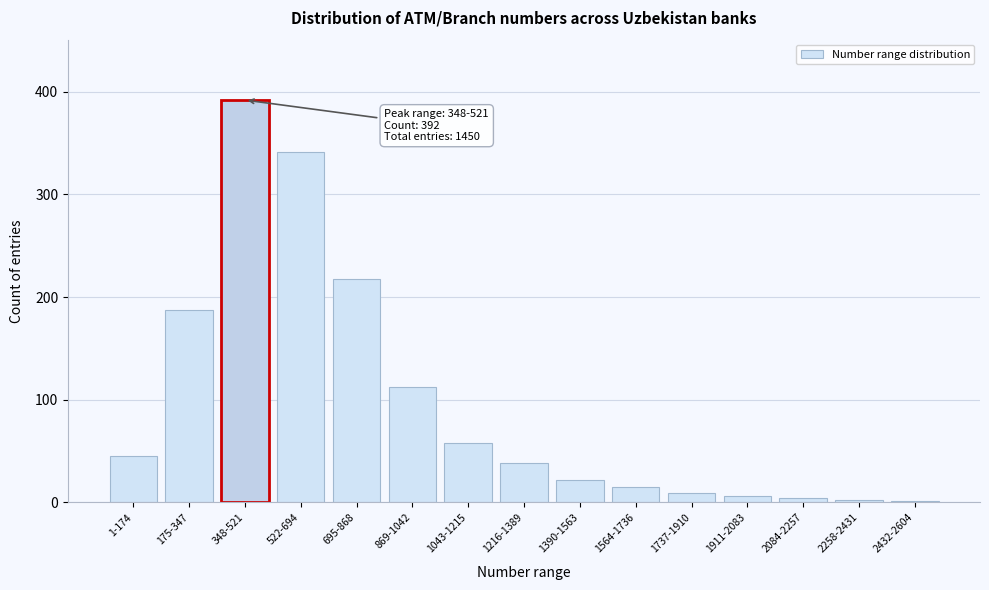

What is the change in value from 1043-1215 to 1216-1389?

-20